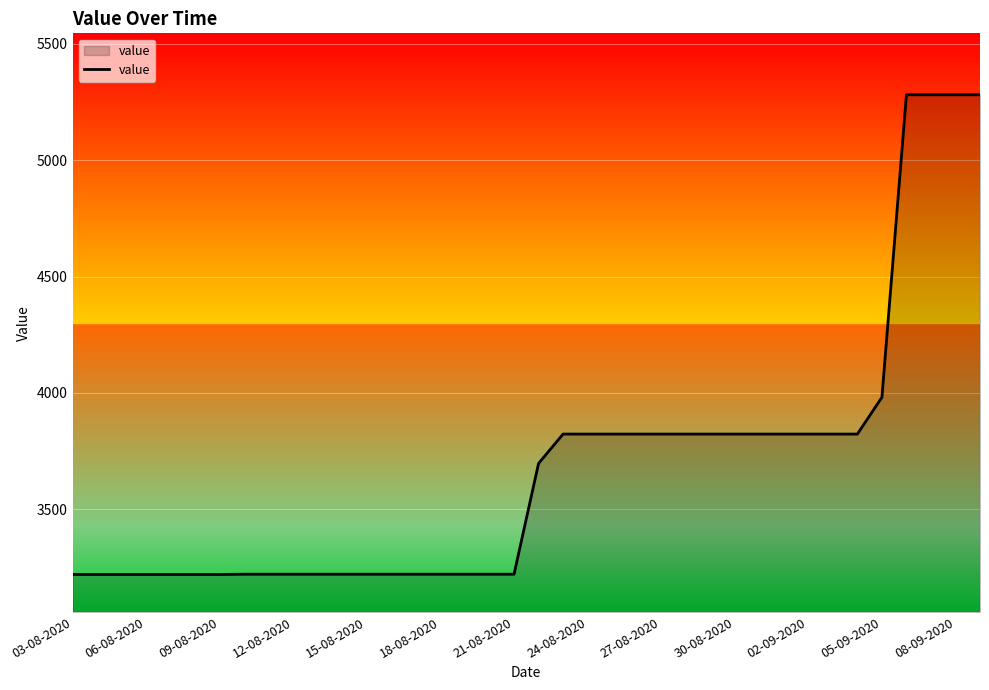

What is the difference between the maximum and minimum values?

2061.6